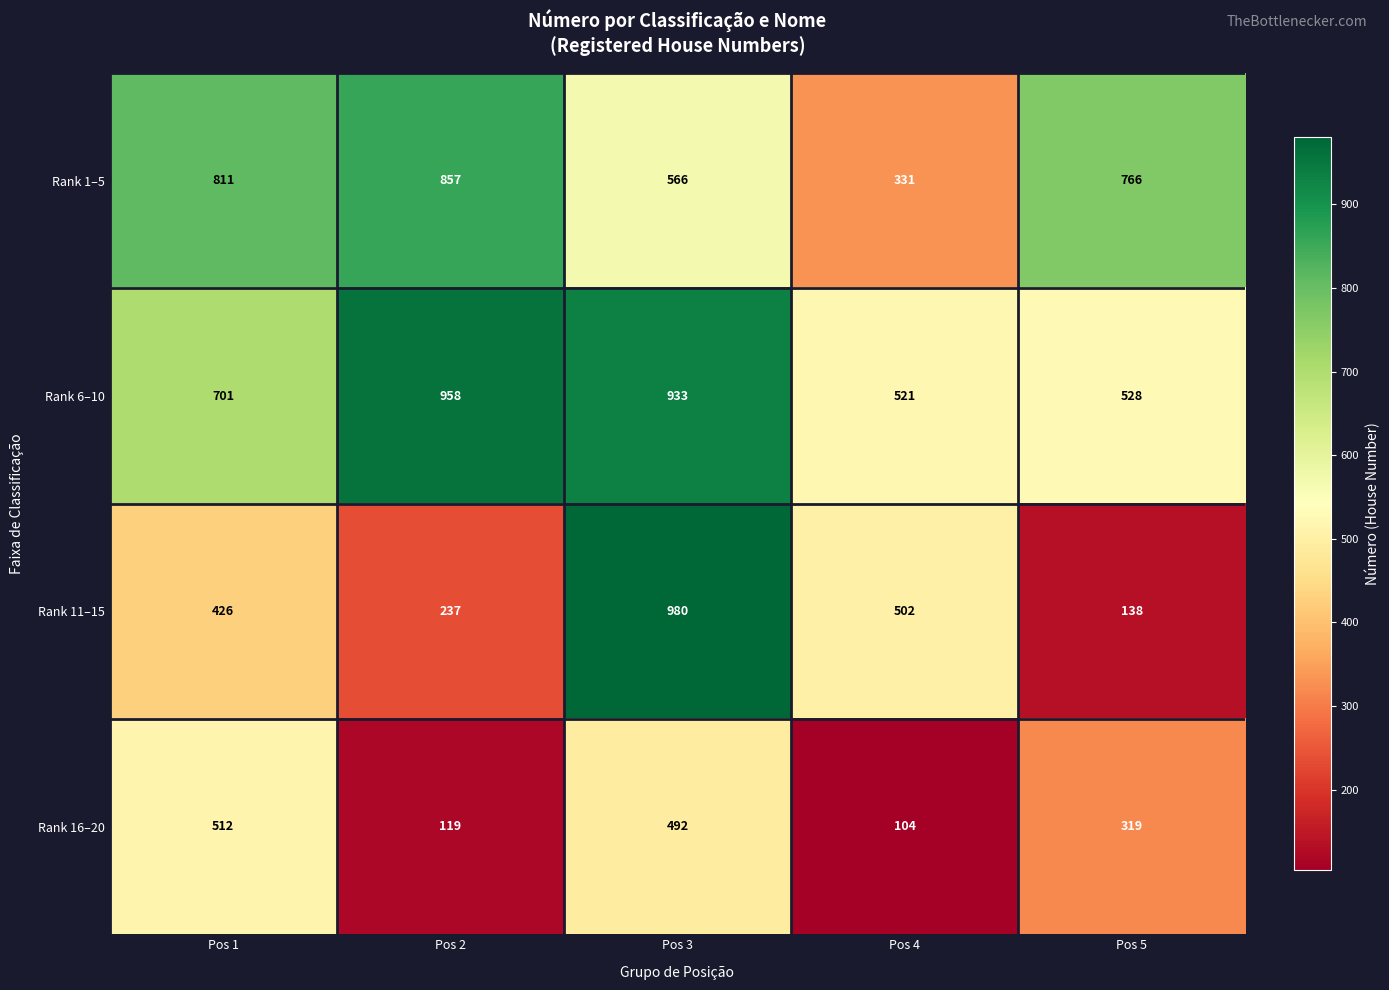

At which category is the sum across all series the highest?

Pos 3